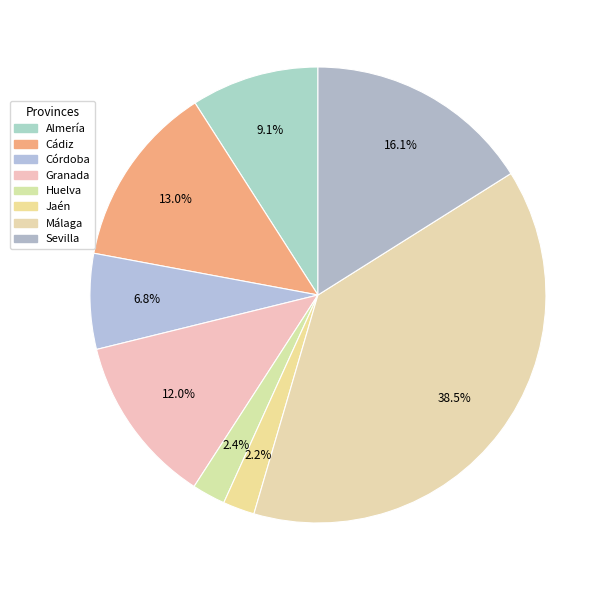

What is the largest slice in the pie chart?

Málaga